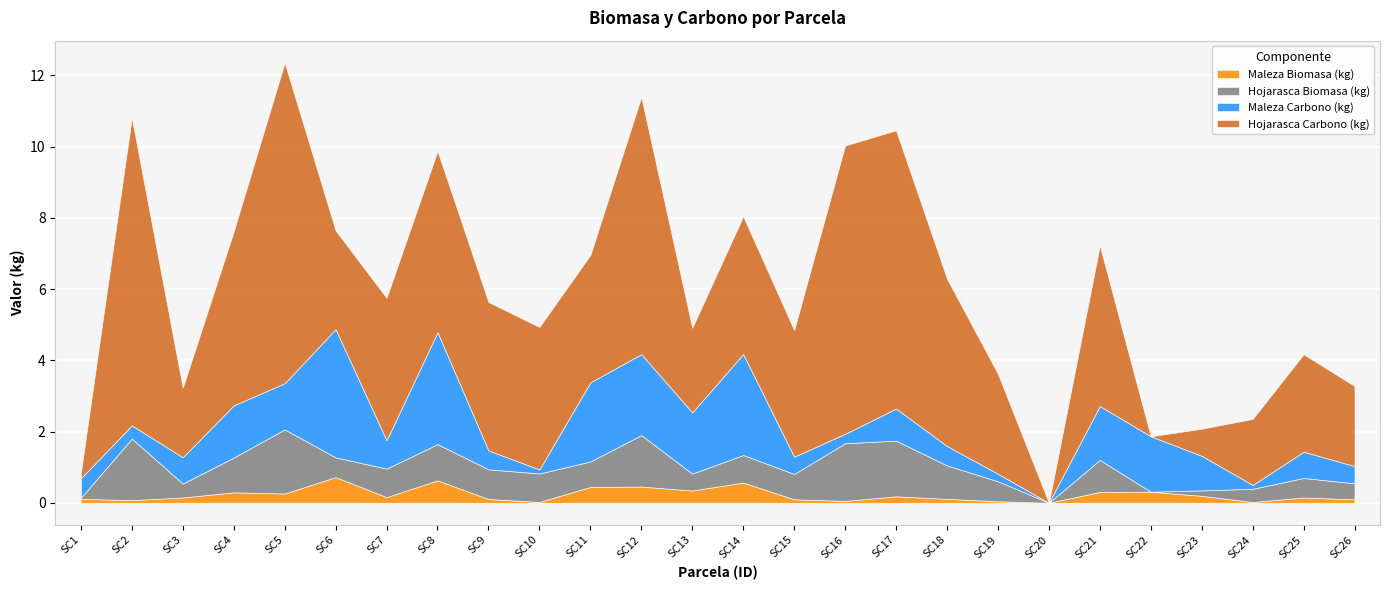

List the labels in order of Hojarasca Biomasa (kg) value, smallest first.

SC20, SC22, SC1, SC23, SC24, SC3, SC26, SC13, SC25, SC6, SC19, SC15, SC11, SC14, SC7, SC10, SC9, SC21, SC18, SC4, SC8, SC12, SC17, SC16, SC2, SC5